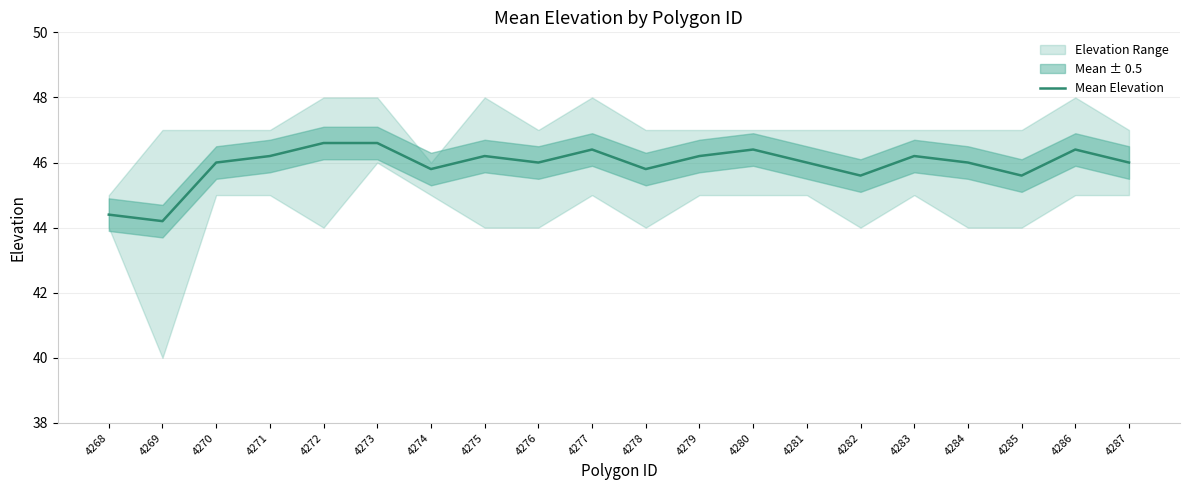

Rank the categories by value from lowest to highest.

4269, 4268, 4282, 4285, 4274, 4278, 4270, 4276, 4281, 4284, 4287, 4271, 4275, 4279, 4283, 4277, 4280, 4286, 4272, 4273